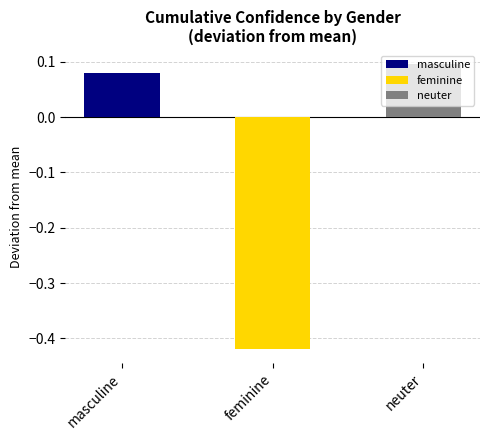

Is it true that the value at feminine is 2.1?

False